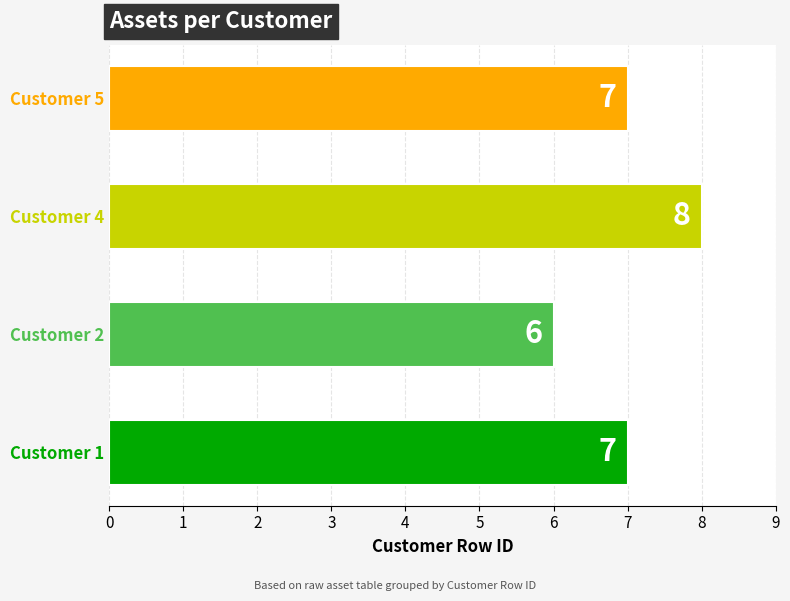

Reading bottom to top, list all the values displayed in this chart.

Customer 1=7	Customer 2=6	Customer 4=8	Customer 5=7